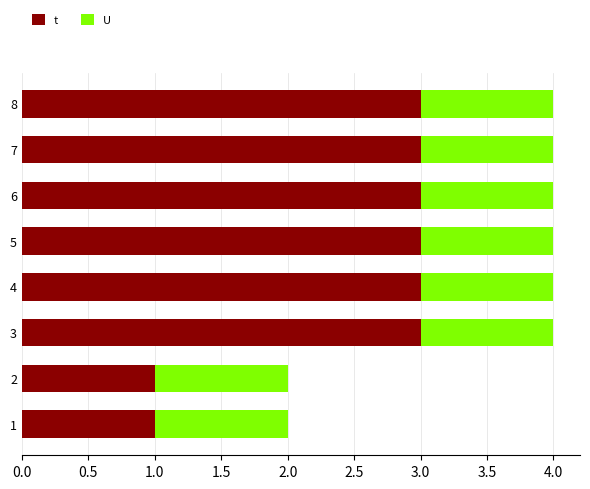

Which series has the largest total across all categories?

t